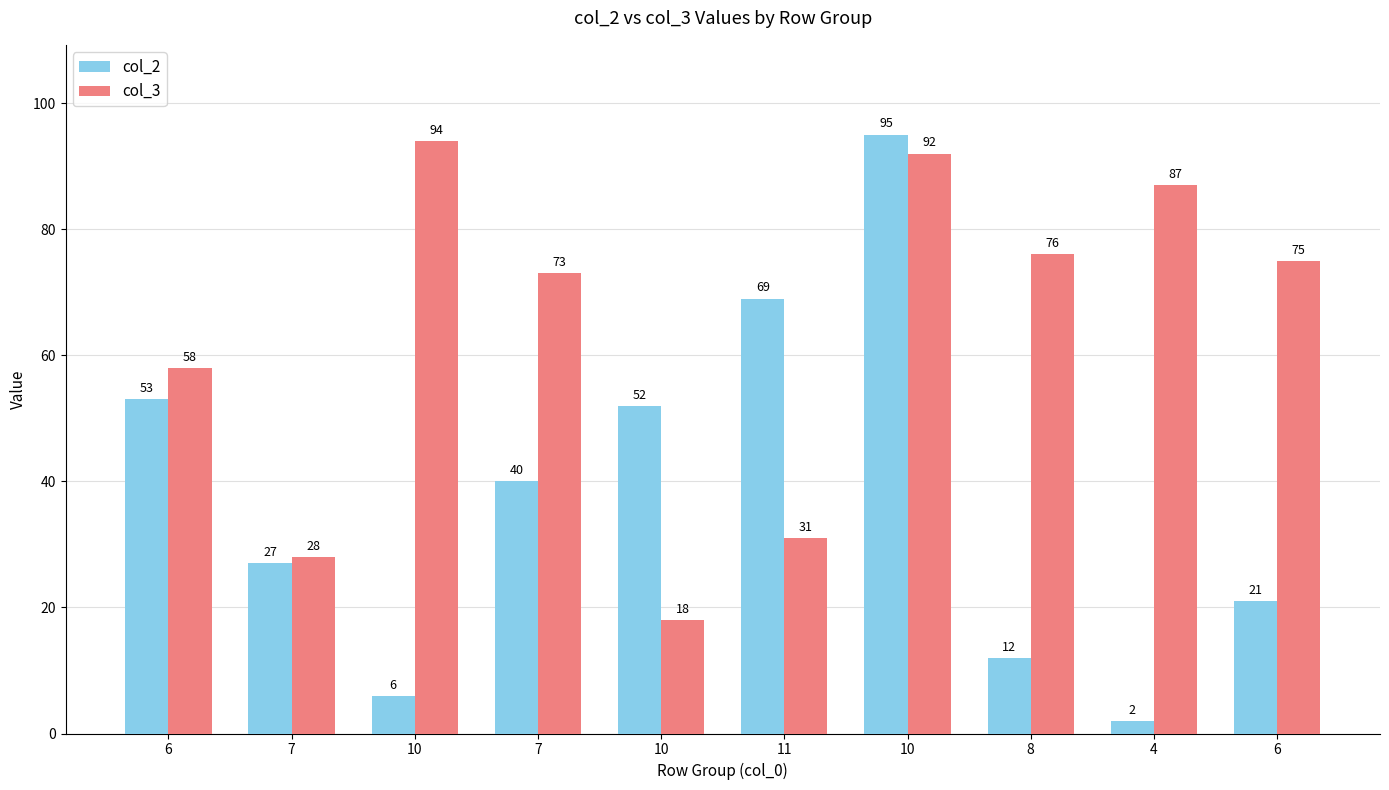

Rank the series by their maximum value, from lowest to highest.

col_3, col_2